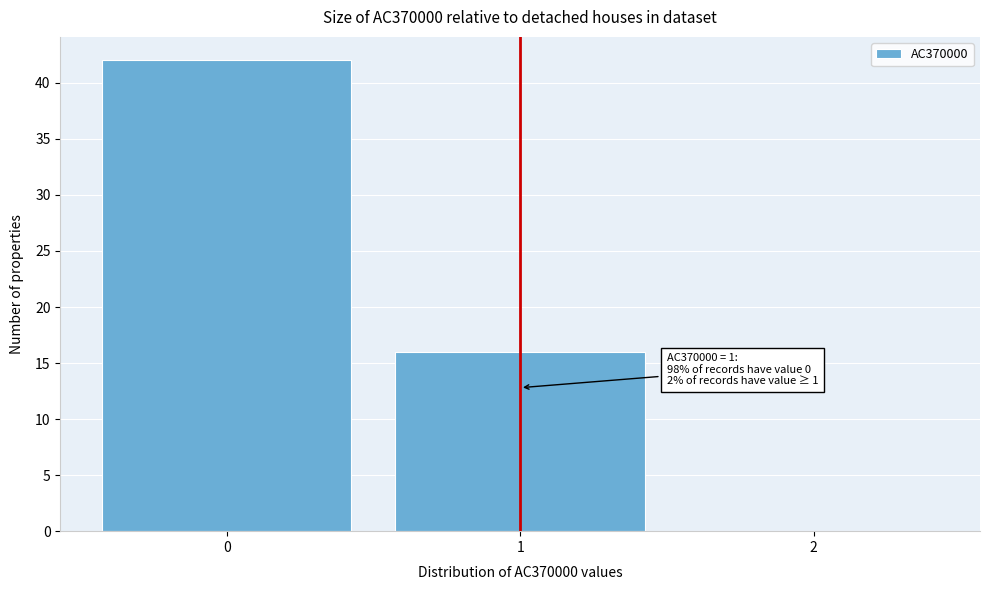

Over which range of the x-axis is the bar tallest?

-0.5 to 0.5